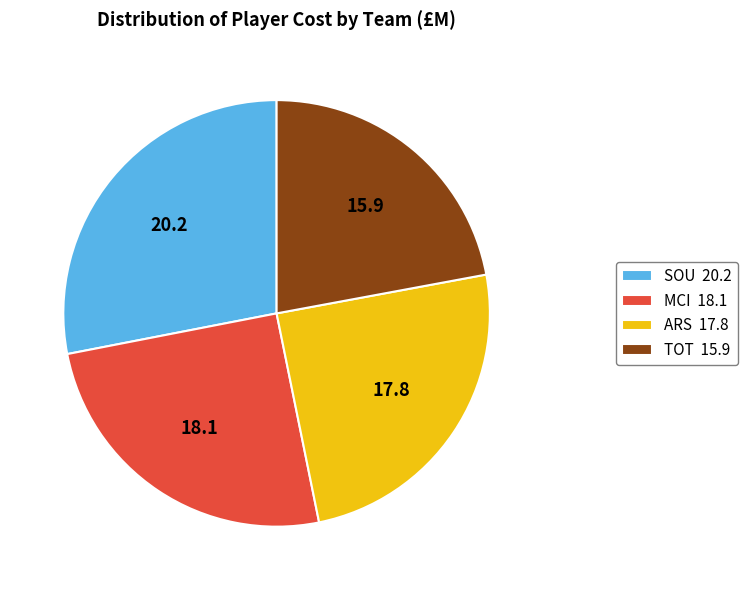

Is it true that TOT 15.9 is 9% of the pie?

False